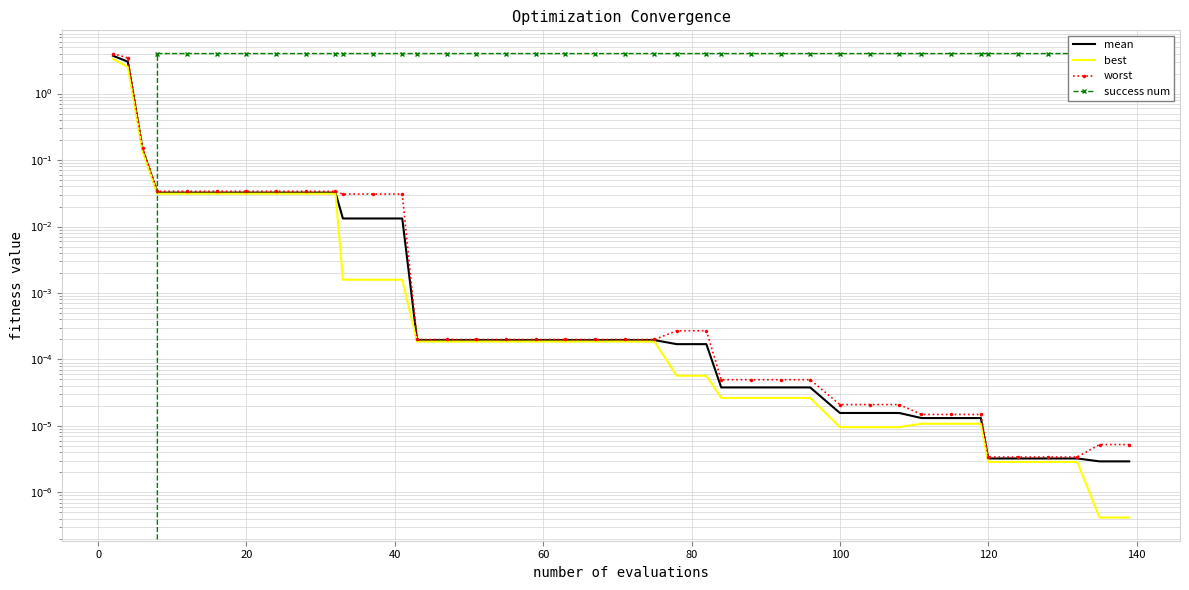

What is the sum of all best values?

6.2